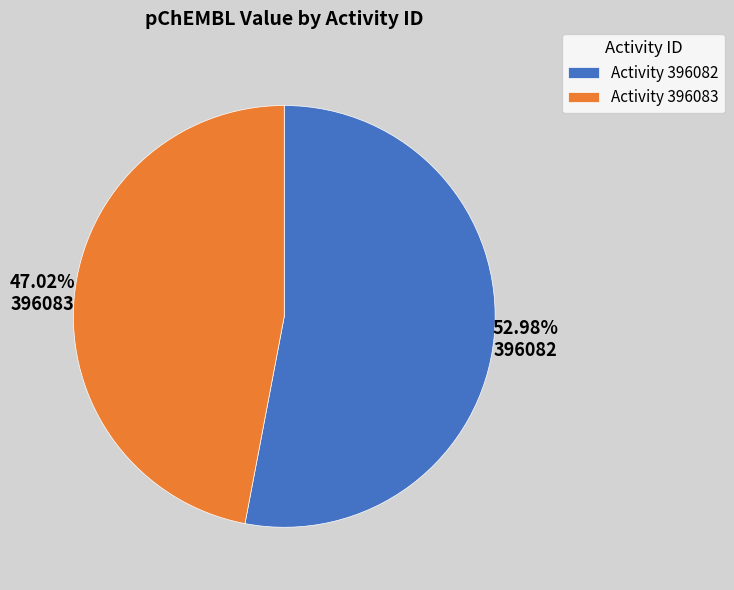

What is the largest slice in the pie chart?

396082